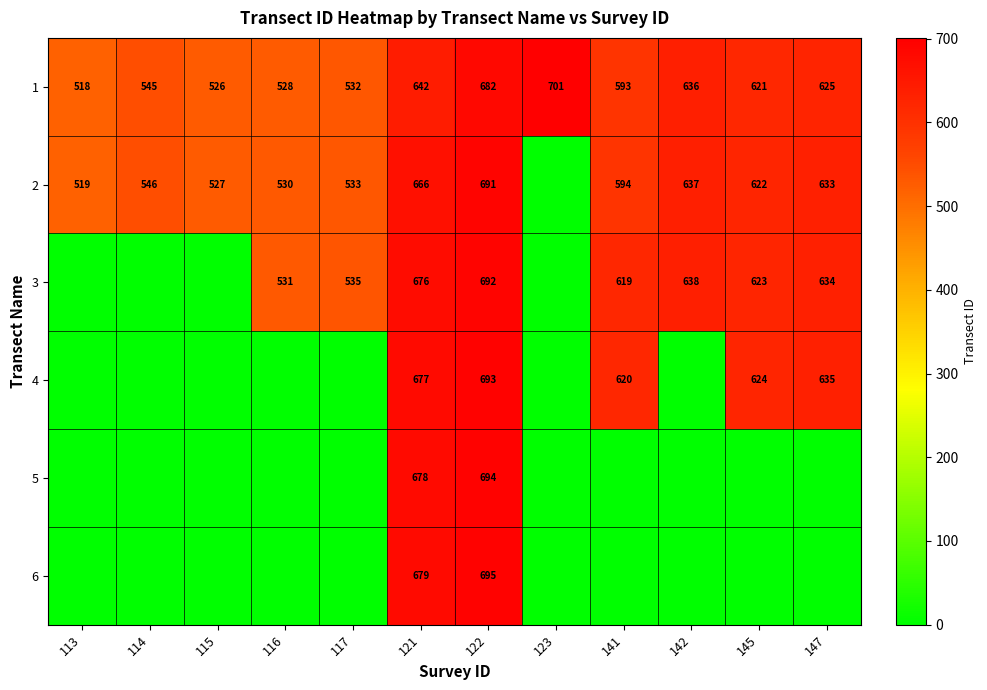

At which category is the sum across all series the highest?

122